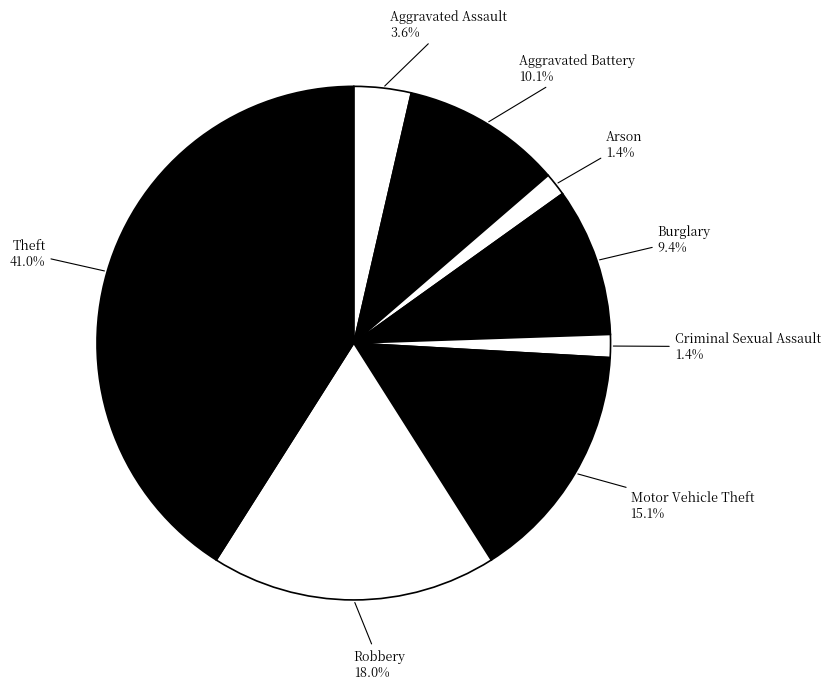

What percentage is NOT represented by Motor Vehicle Theft?

84.9%